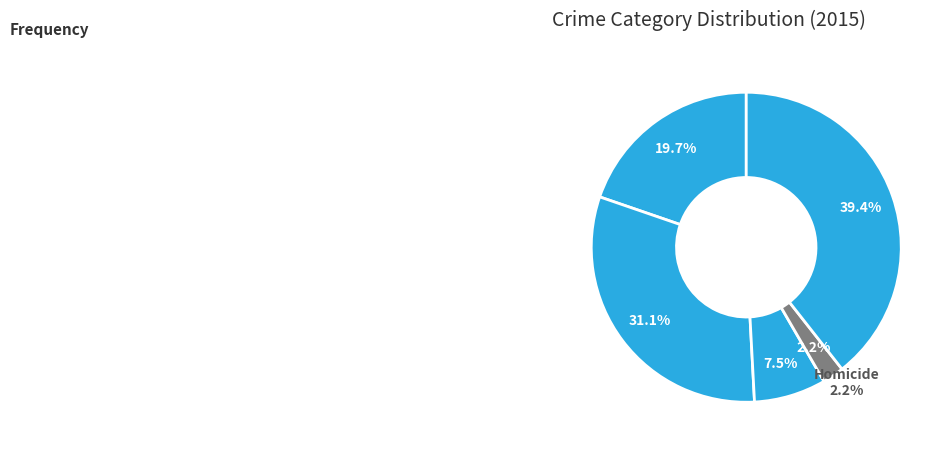

Is it true that Robbery is 25% of the pie?

False